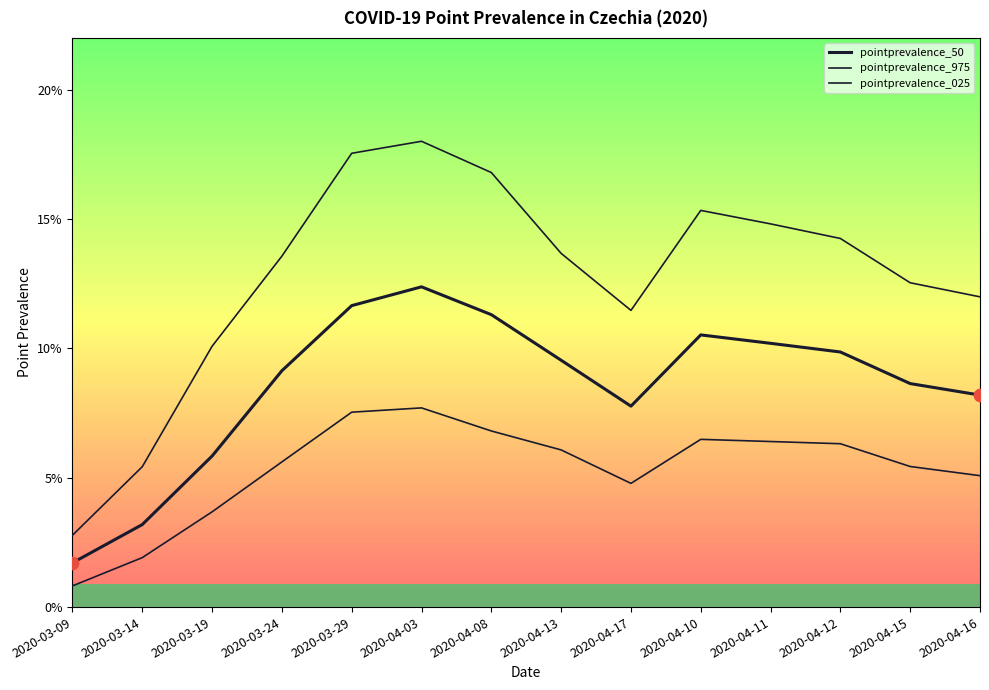

Which series has the largest Y range (max minus min)?

pointprevalence_975